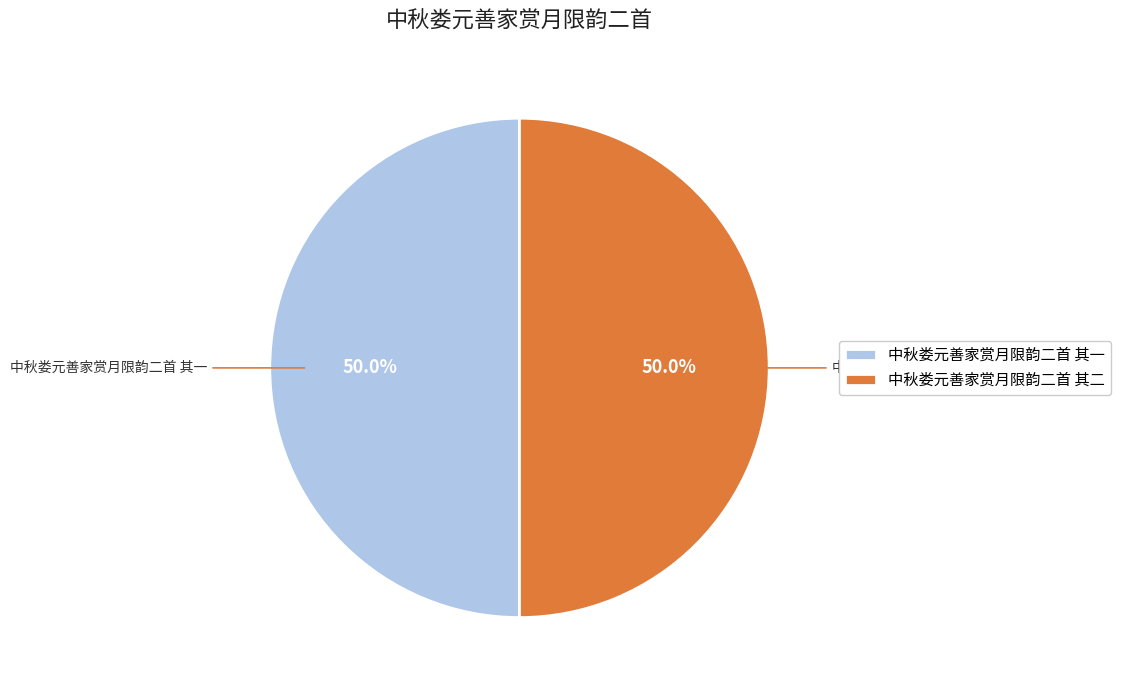

Is it true that 中秋娄元善家赏月限韵二首 其一 is 50% of the pie?

True